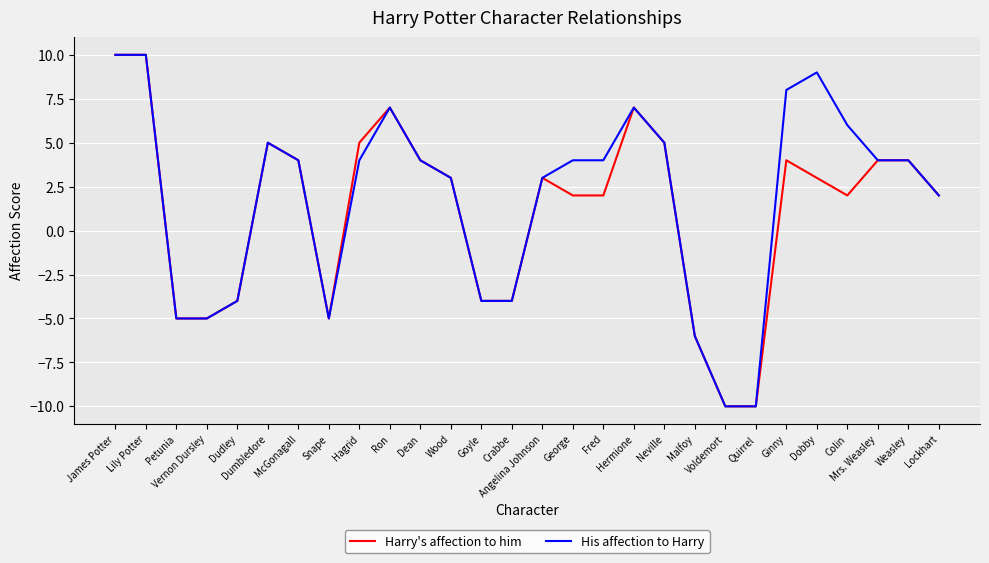

Reading left to right, extract all data points from this chart.

Harry's affection to him: James Potter=10	Lily Potter=10	Petunia=-5	Vernon Dursley=-5	Dudley=-4	Dumbledore=5	McGonagall=4	Snape=-5	Hagrid=5	Ron=7	Dean=4	Wood=3	Goyle=-4	Crabbe=-4	Angelina Johnson=3	George=2	Fred=2	Hermione=7	Neville=5	Malfoy=-6	Voldemort=-10	Quirrel=-10	Ginny=4	Dobby=3	Colin=2	Mrs. Weasley=4	Weasley=4	Lockhart=2
His affection to Harry: James Potter=10	Lily Potter=10	Petunia=-5	Vernon Dursley=-5	Dudley=-4	Dumbledore=5	McGonagall=4	Snape=-5	Hagrid=4	Ron=7	Dean=4	Wood=3	Goyle=-4	Crabbe=-4	Angelina Johnson=3	George=4	Fred=4	Hermione=7	Neville=5	Malfoy=-6	Voldemort=-10	Quirrel=-10	Ginny=8	Dobby=9	Colin=6	Mrs. Weasley=4	Weasley=4	Lockhart=2